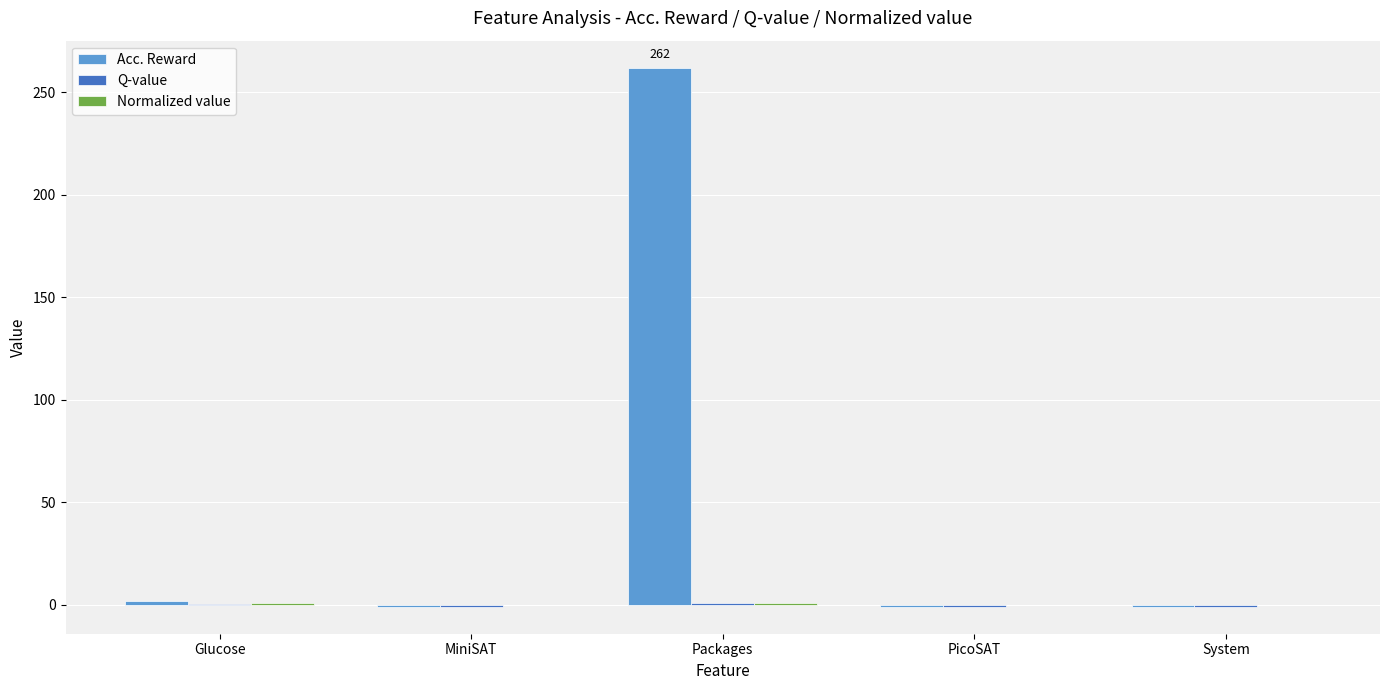

What is the sum of all Acc. Reward values?

261.0